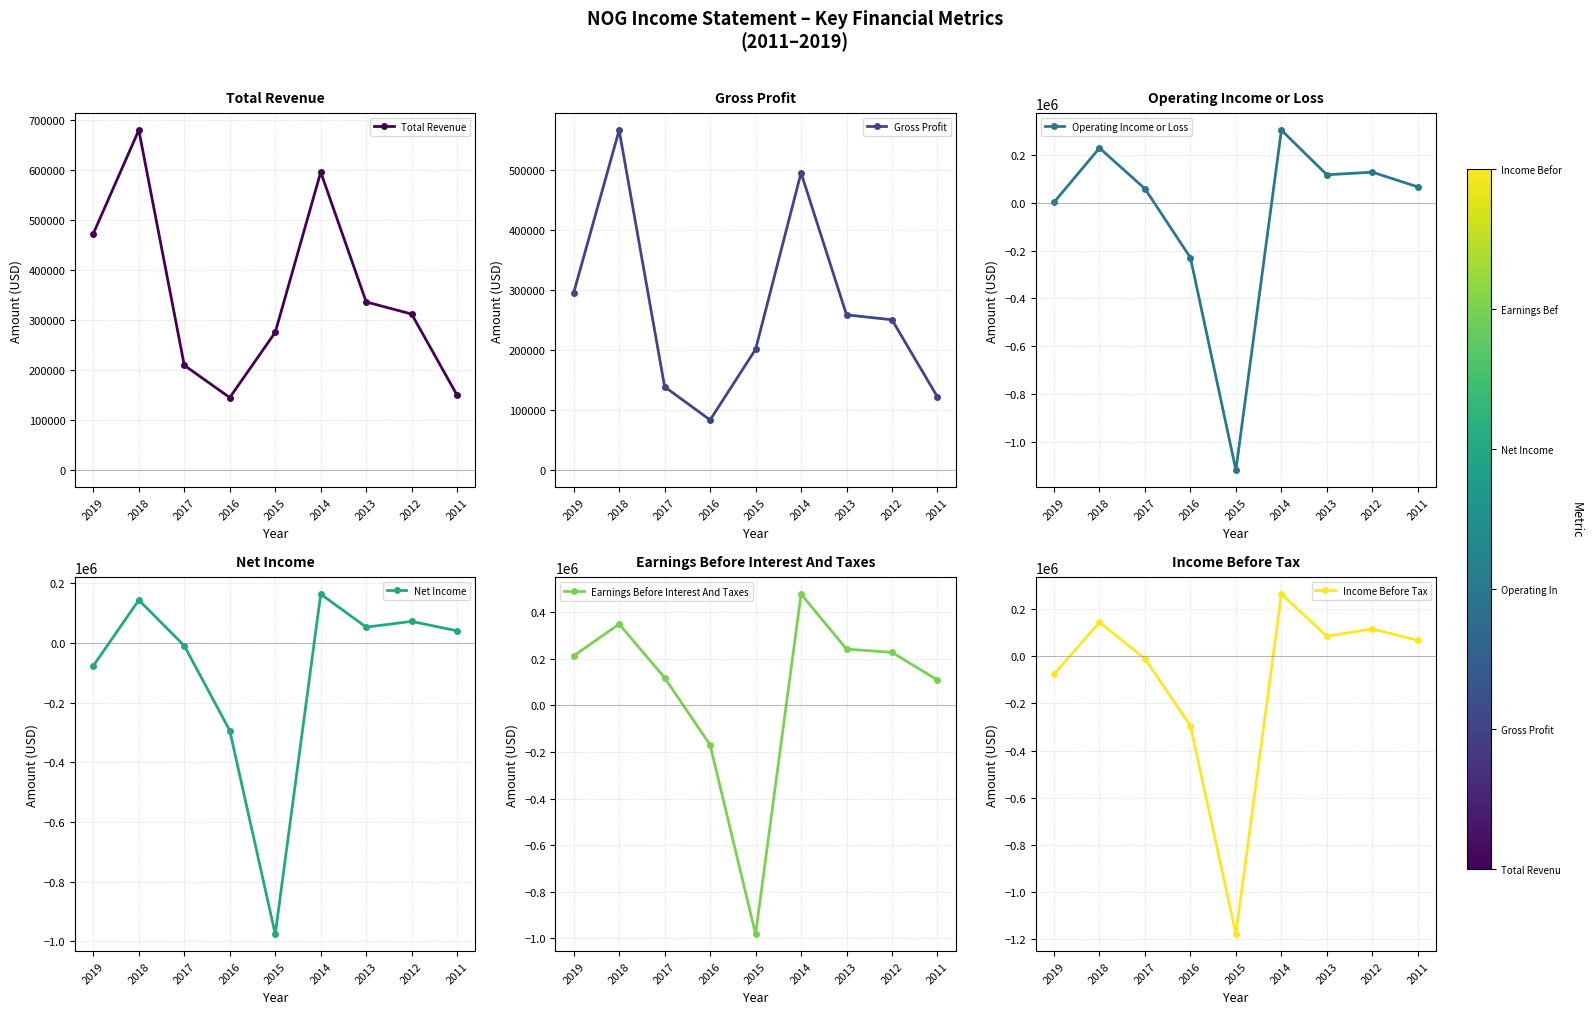

The value of Gross Profit at 2018 is 567000. True or false?

True